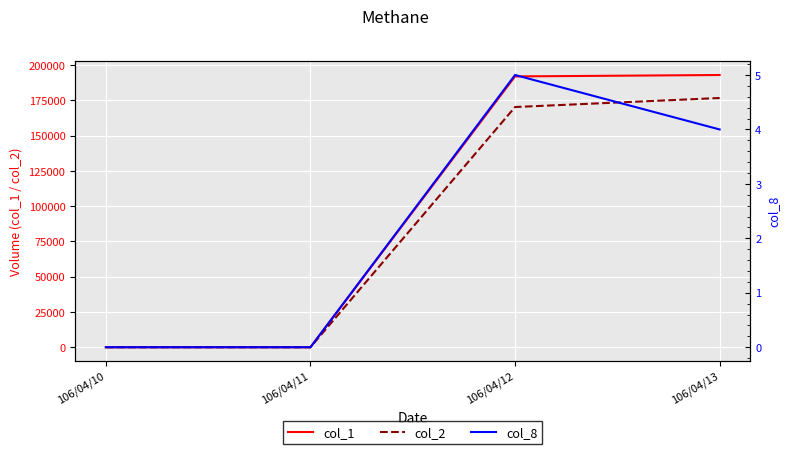

At how many categories does at least one series exceed 68227?

2